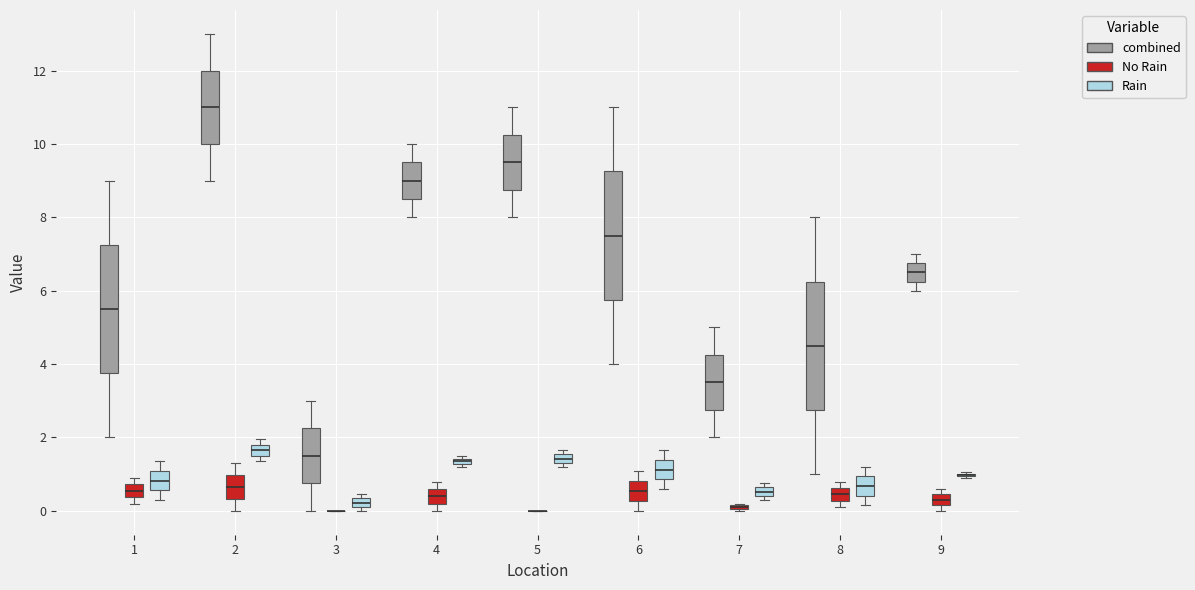

Where is the lower edge of the box for 3 (Rain) on the y-axis? The values are not printed on the chart, so give them approximately, as read against the axis.

0.2